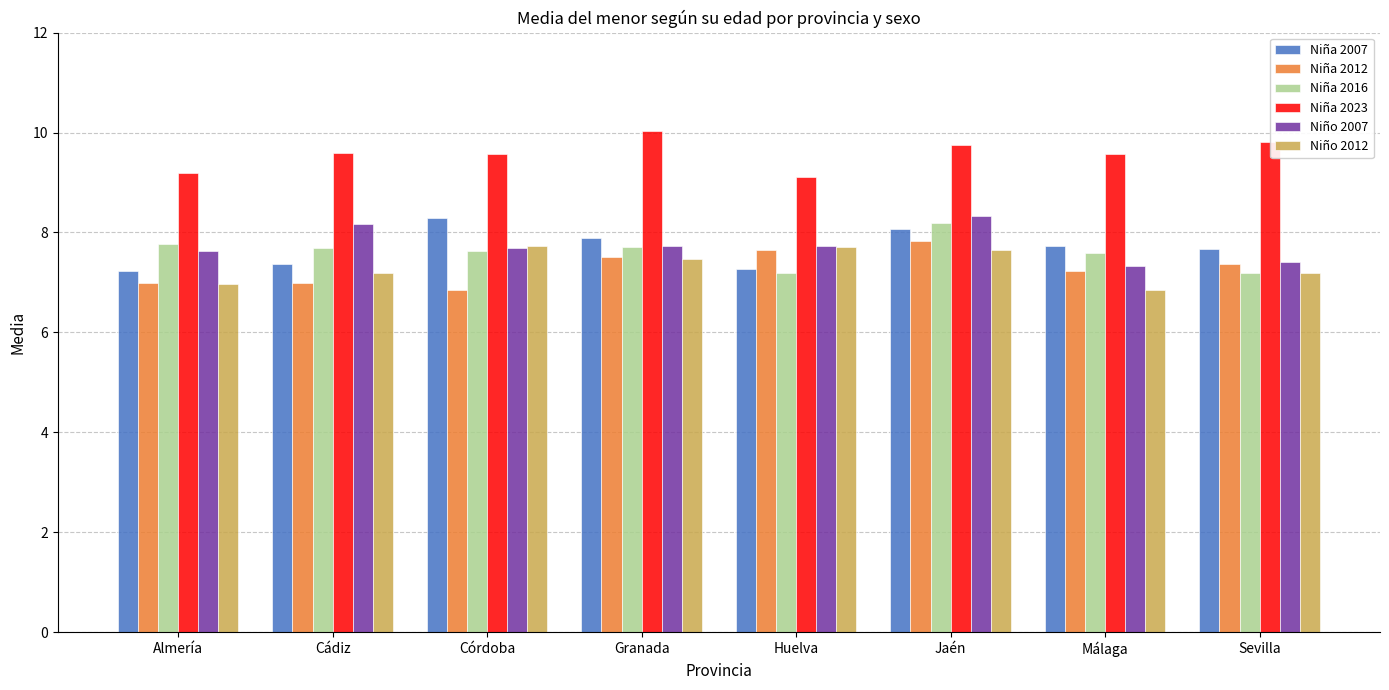

At which category does the chart reach its peak across all series?

Granada